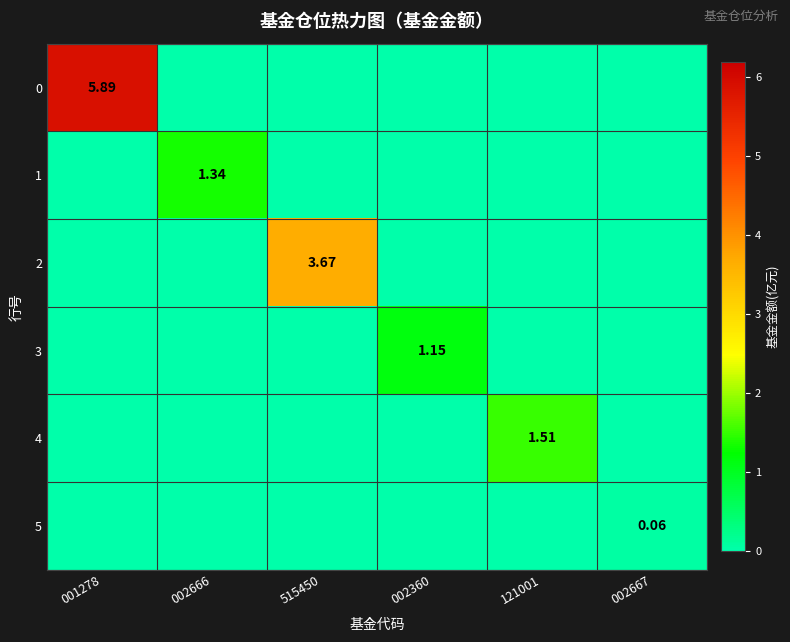

What is the difference between the maximum and second lowest values in the 0 series?

5.9